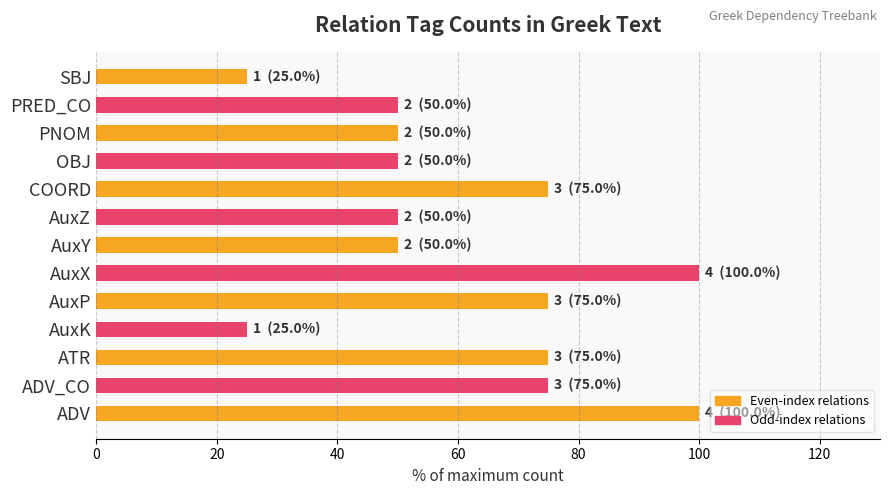

Reading top to bottom, what are all the values shown in this chart?

SBJ=25	PRED_CO=50	PNOM=50	OBJ=50	COORD=75	AuxZ=50	AuxY=50	AuxX=100	AuxP=75	AuxK=25	ATR=75	ADV_CO=75	ADV=100